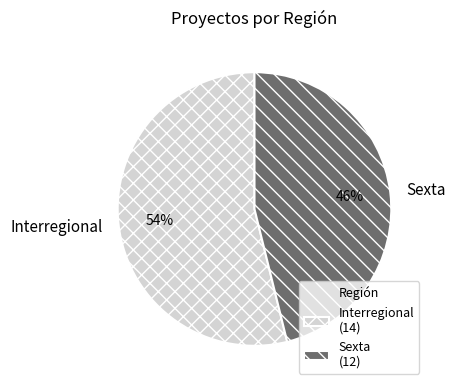

To the nearest percent, what portion does Sexta represent?

46%